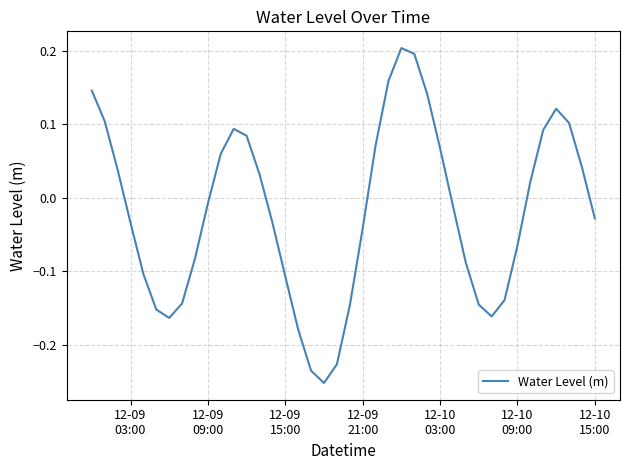

What is the difference between the maximum and minimum values?

0.5